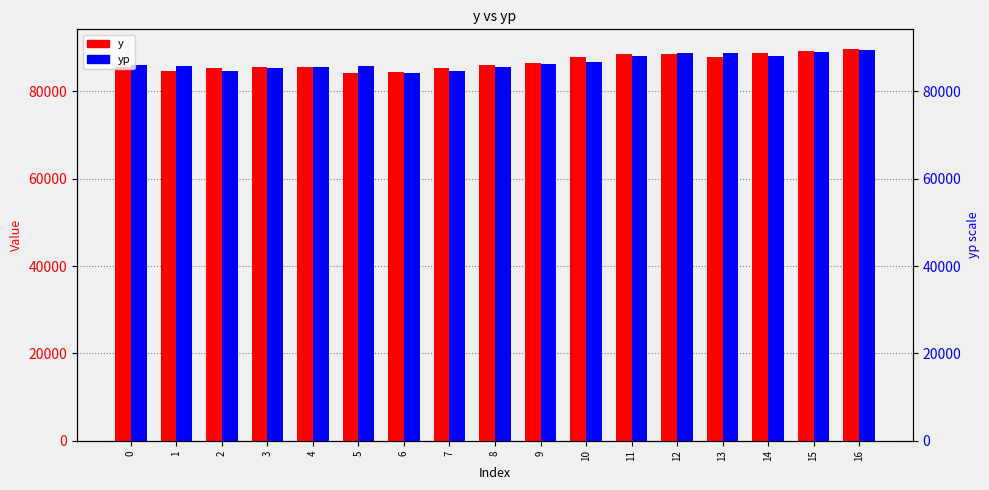

Rank the categories by yp value from lowest to highest.

6, 7, 2, 3, 8, 4, 1, 5, 0, 9, 10, 14, 11, 12, 13, 15, 16